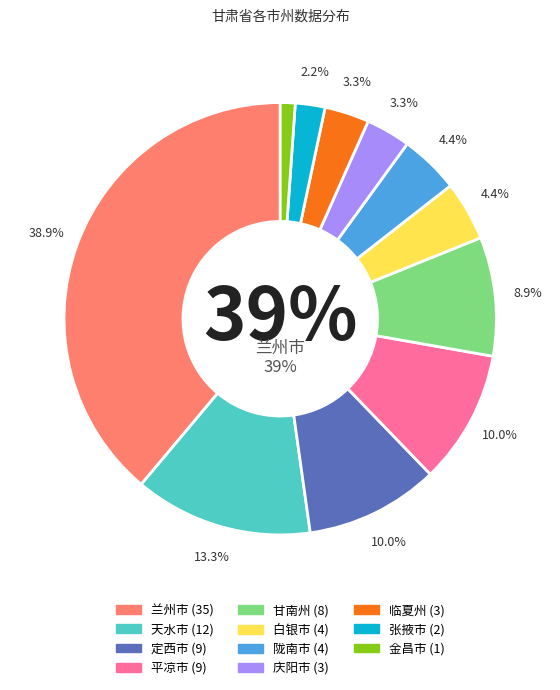

Does 甘南州 represent more than half of the total?

No